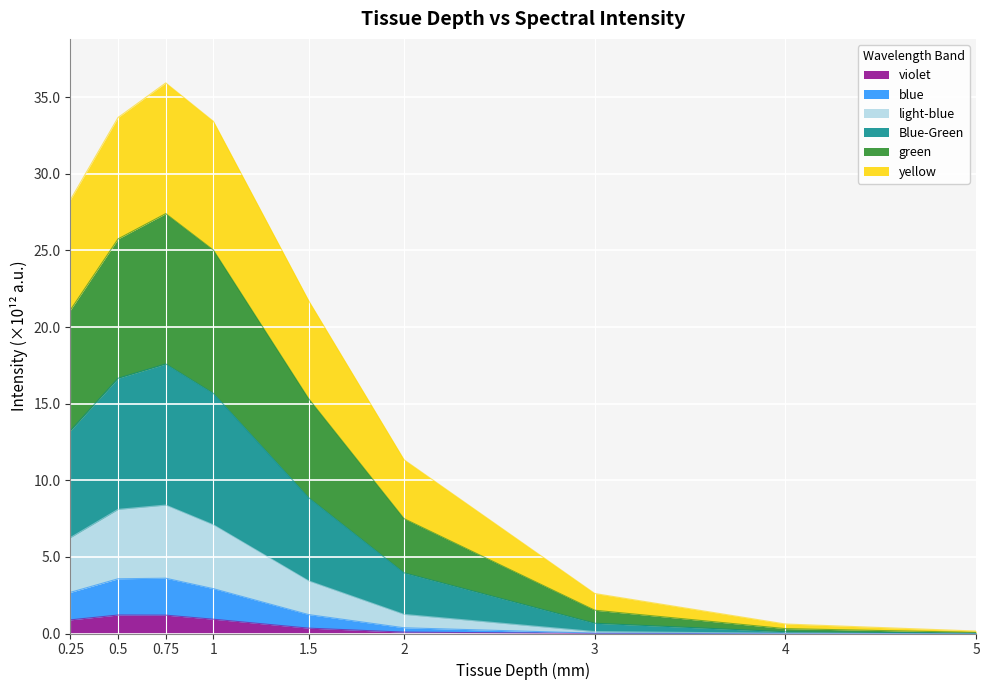

What are all the series names shown in the legend?

violet, blue, light-blue, Blue-Green, green, yellow